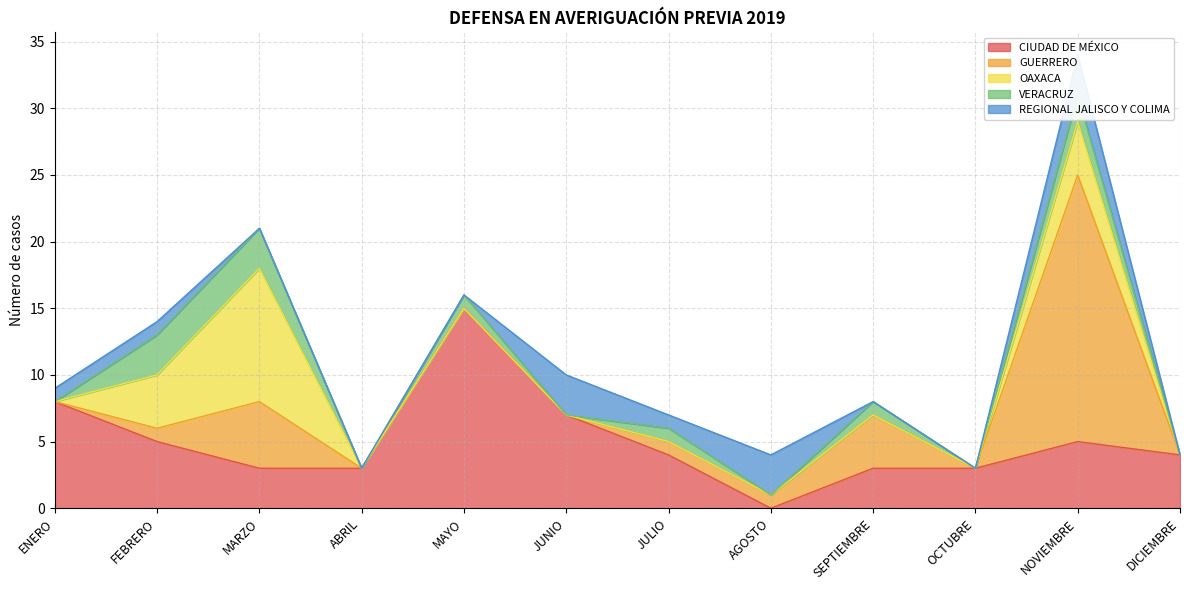

Reading right to left, list all the values displayed in this chart.

CIUDAD DE MÉXICO: 4	5	3	3	0	4	7	15	3	3	5	8
GUERRERO: 0	20	0	4	1	1	0	0	0	5	1	0
OAXACA: 0	4	0	0	0	0	0	0	0	10	4	0
VERACRUZ: 0	2	0	1	0	1	0	1	0	3	3	0
REGIONAL JALISCO Y COLIMA: 0	3	0	0	3	1	3	0	0	0	1	1